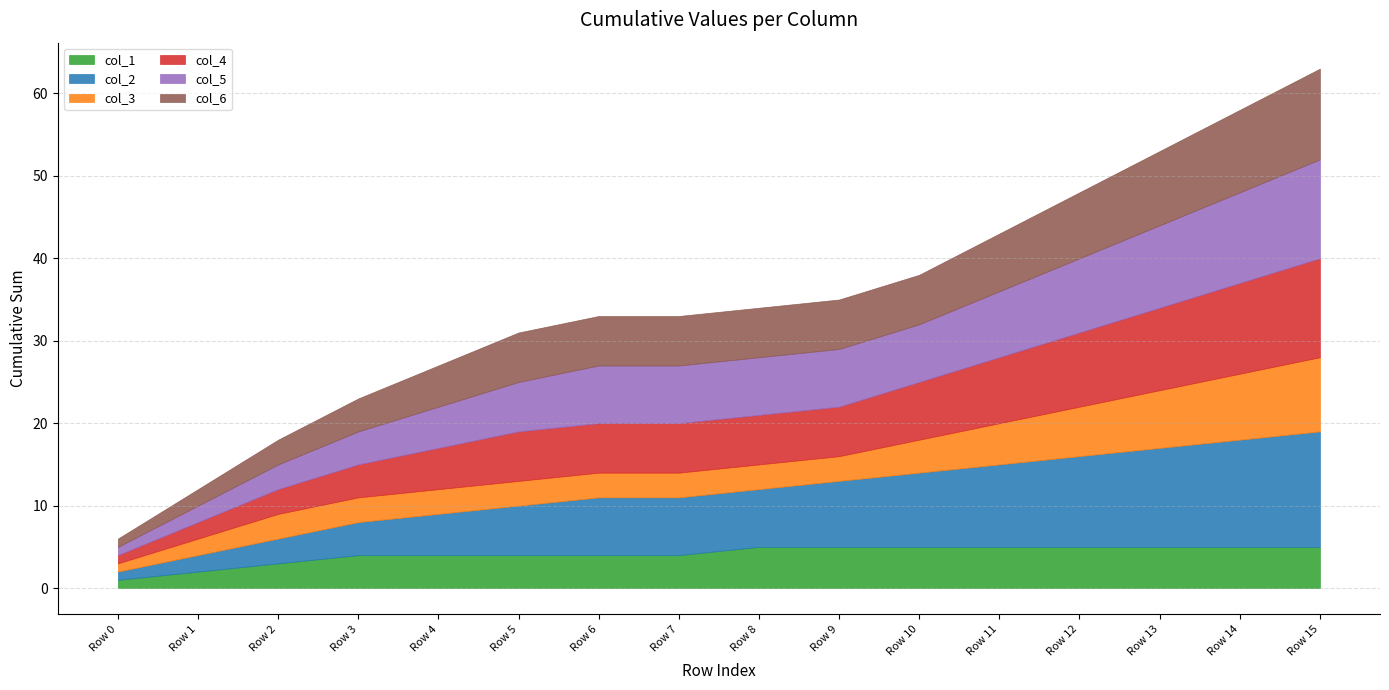

True or false: col_4 and col_1 intersect in this chart.

False